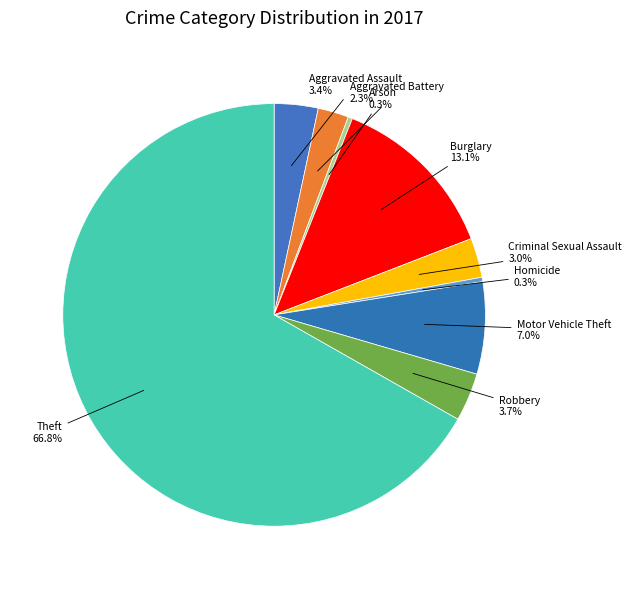

How many slices are in this pie chart?

9